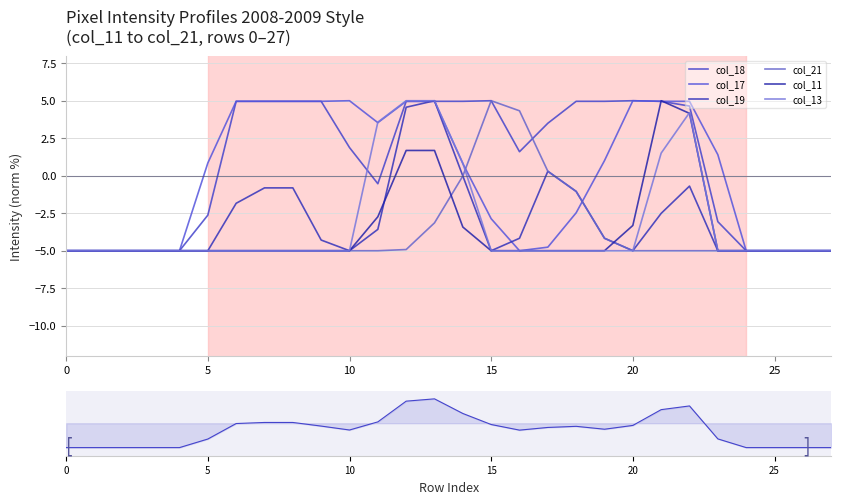

What is the difference between the maximum and minimum values in the col_21 series?

10.0